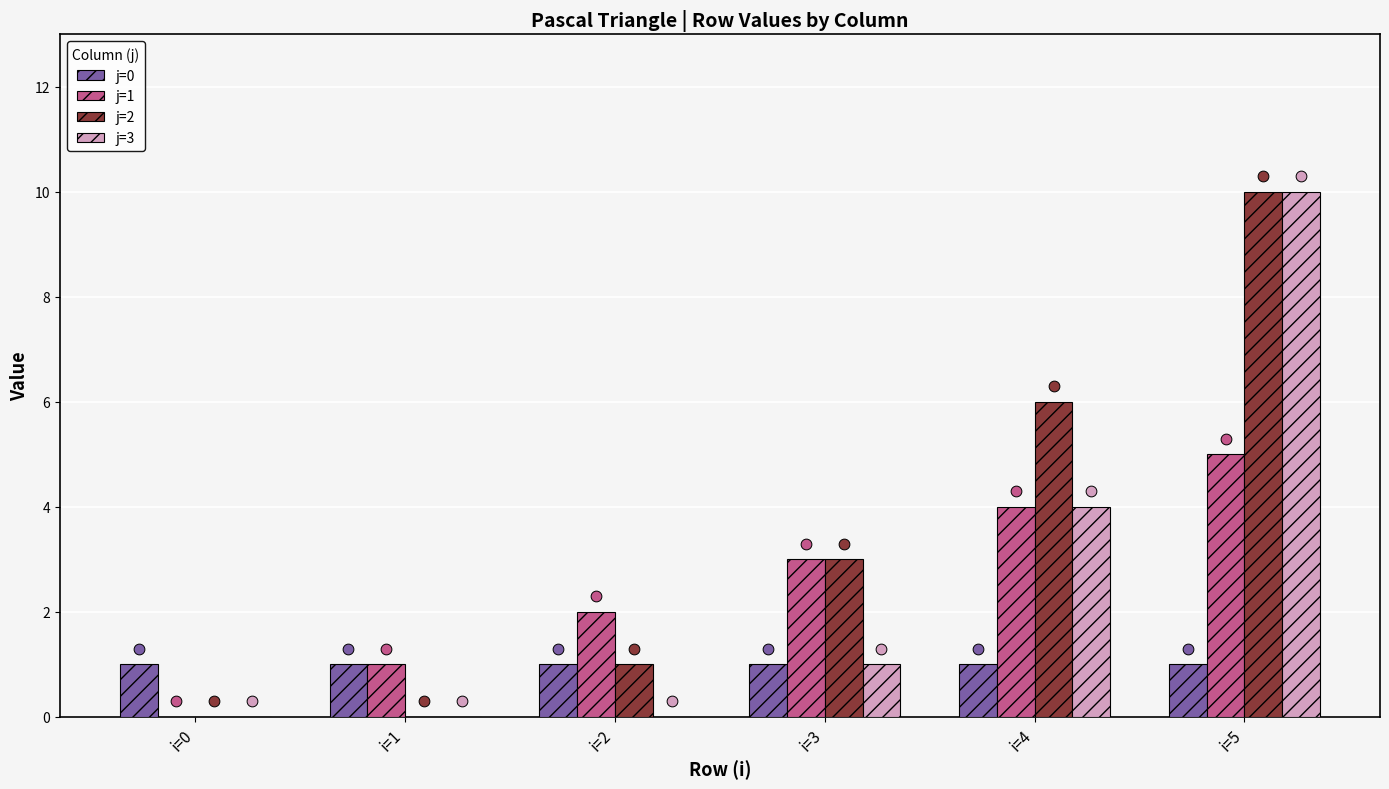

At which category is the sum across all series the highest?

i=5